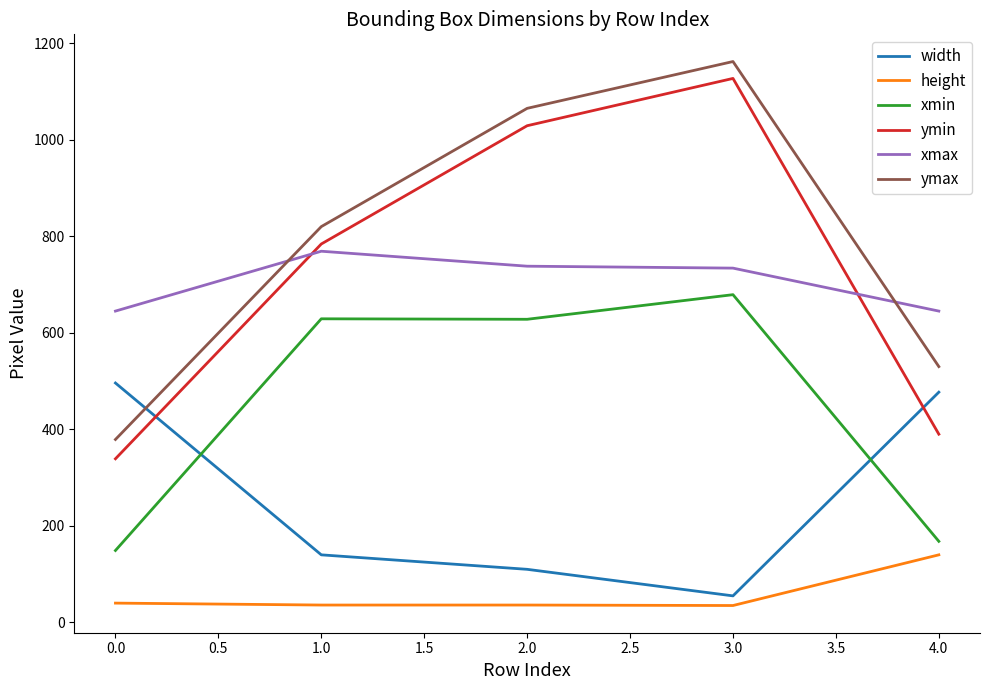

Is the value of xmin at 3.0 greater than the value of height at 1.0?

Yes